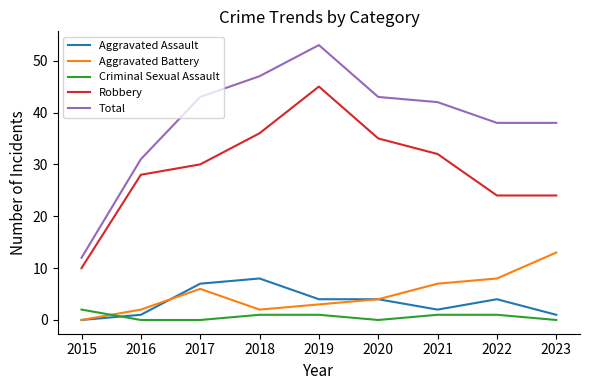

Which series has the largest total across all categories?

Total